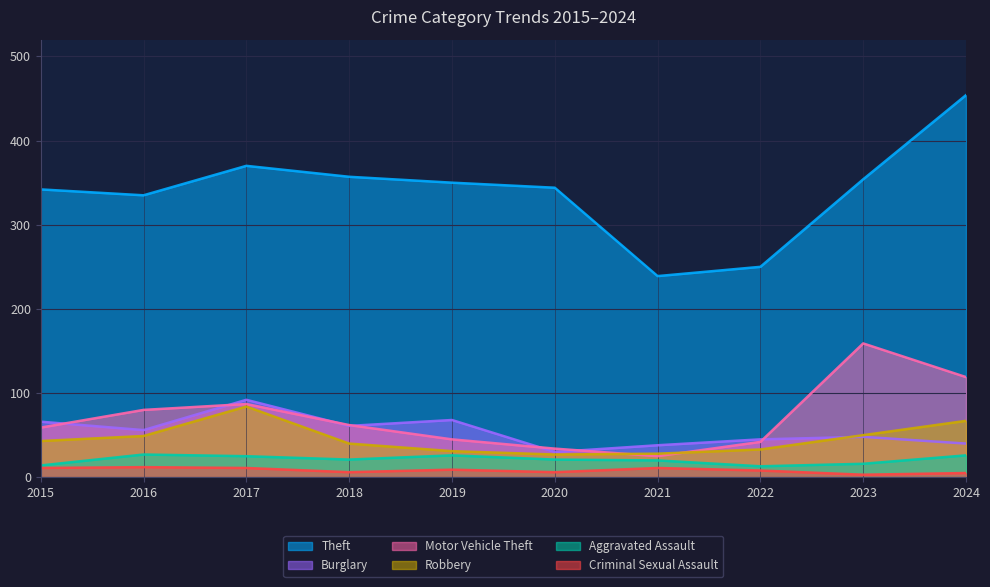

Is it true that Burglary equals 45 at 2022?

True